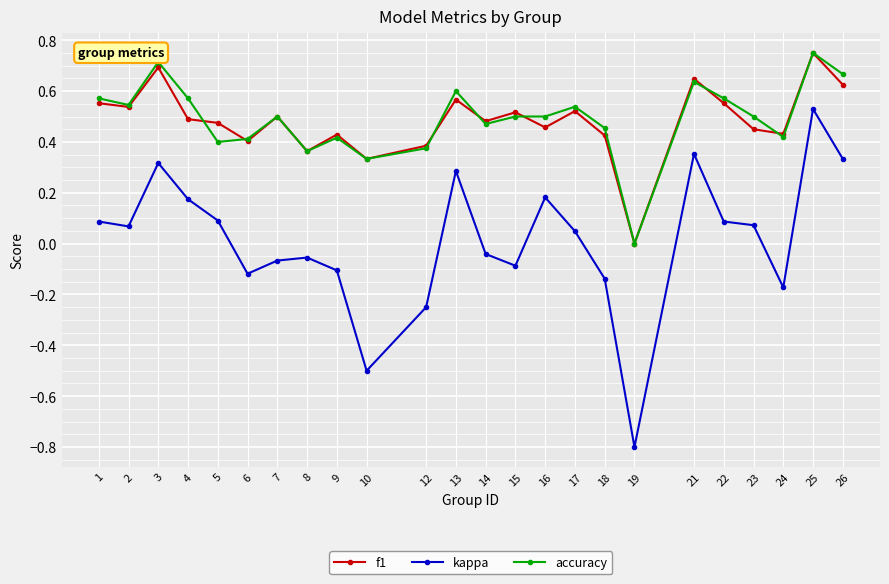

Which category has the highest value across all series?

25